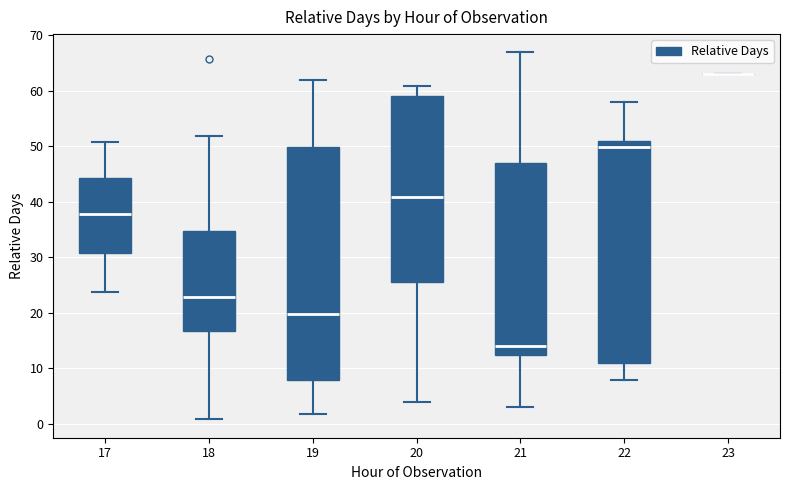

Reading left to right, transcribe this box plot: for each box, give where its median line is, the range the box spans, and where its two whiskers end, as read against the y-axis. The values are not printed on the chart, so give them approximately, as read against the axis.

17: median 38, box 31 to 44, whiskers 24 to 51
18: median 23, box 17 to 35, whiskers 1 to 52
19: median 20, box 8 to 50, whiskers 2 to 62
20: median 41, box 26 to 59, whiskers 4 to 61
21: median 14, box 12 to 47, whiskers 3 to 67
22: median 50, box 11 to 51, whiskers 8 to 58
23: box collapsed to a line at 63, whiskers 63 to 63